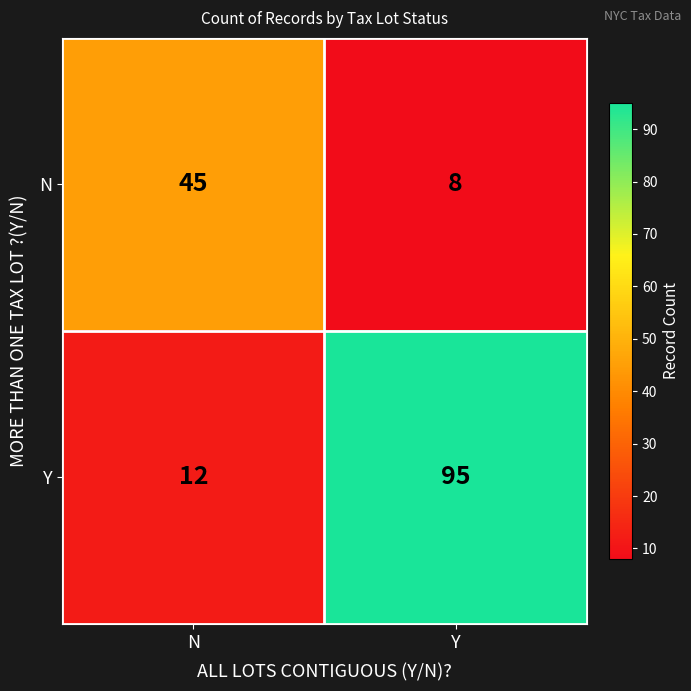

Which series has the largest range (max minus min)?

Y